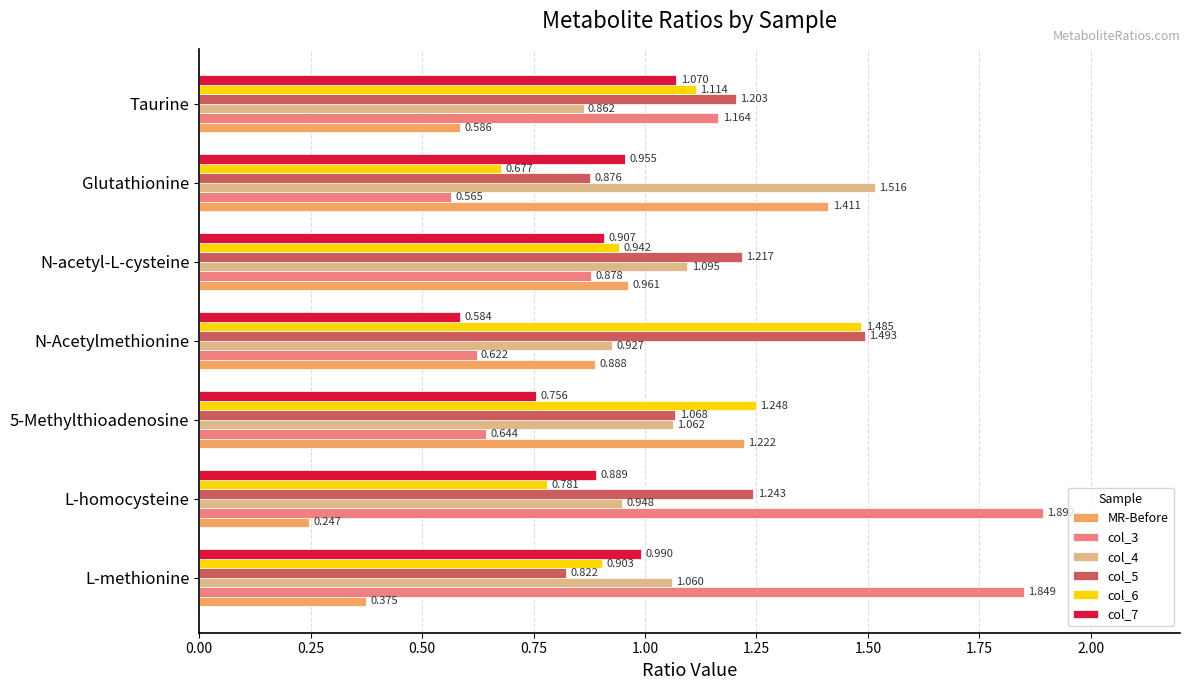

Which category has the highest value in the col_6 series?

N-Acetylmethionine